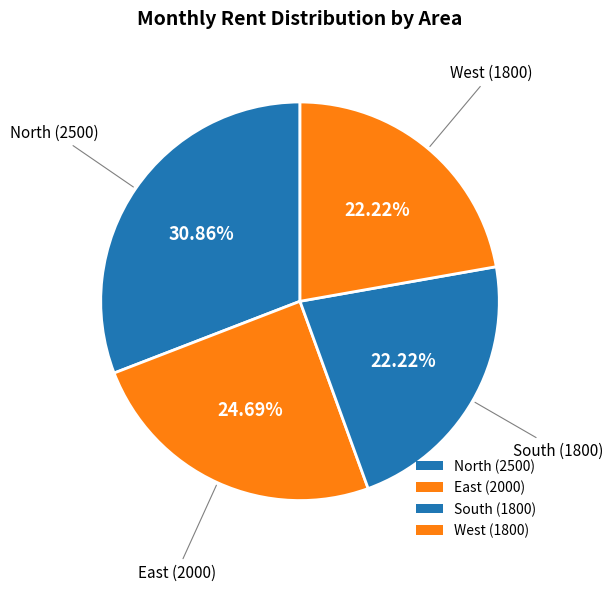

How many segments does this pie chart have?

4